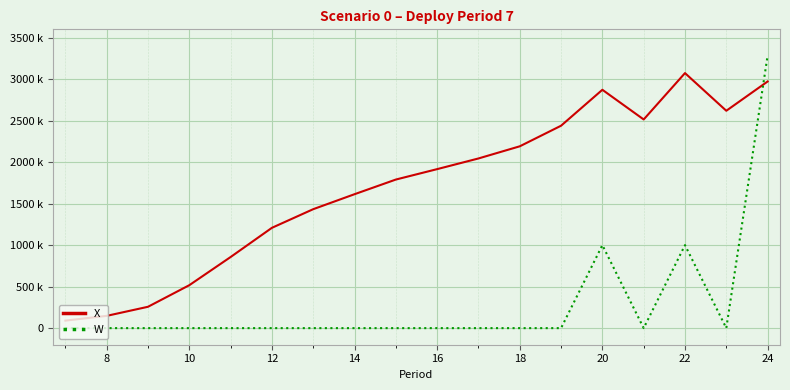

What are all the series names shown in the legend?

X, W